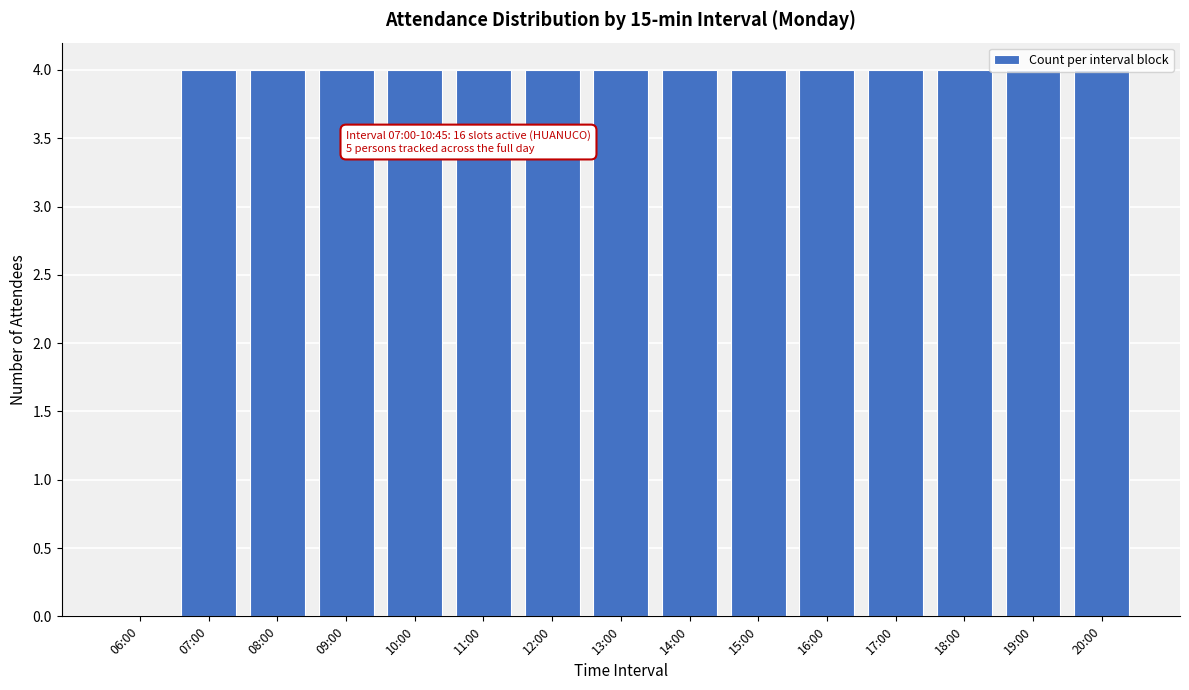

What is the maximum value shown in the chart?

4